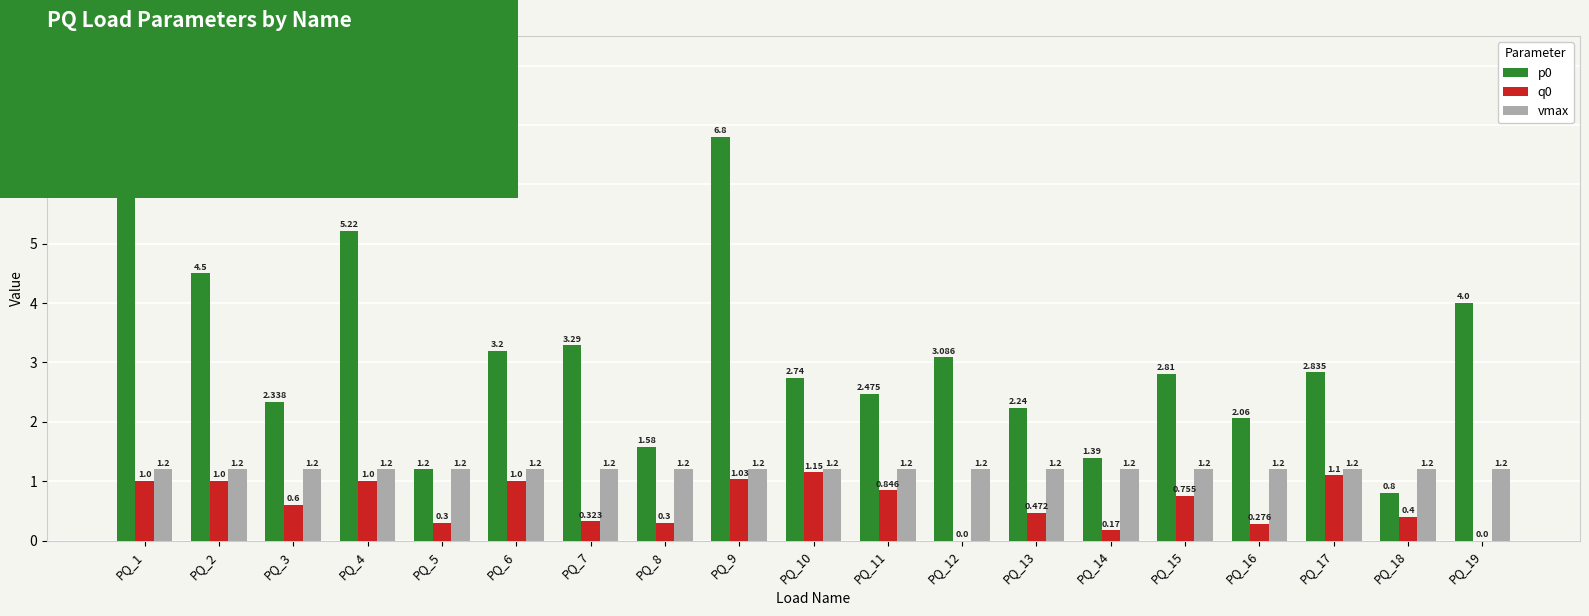

Is the value of q0 at PQ_19 greater than the value of vmax at PQ_1?

No